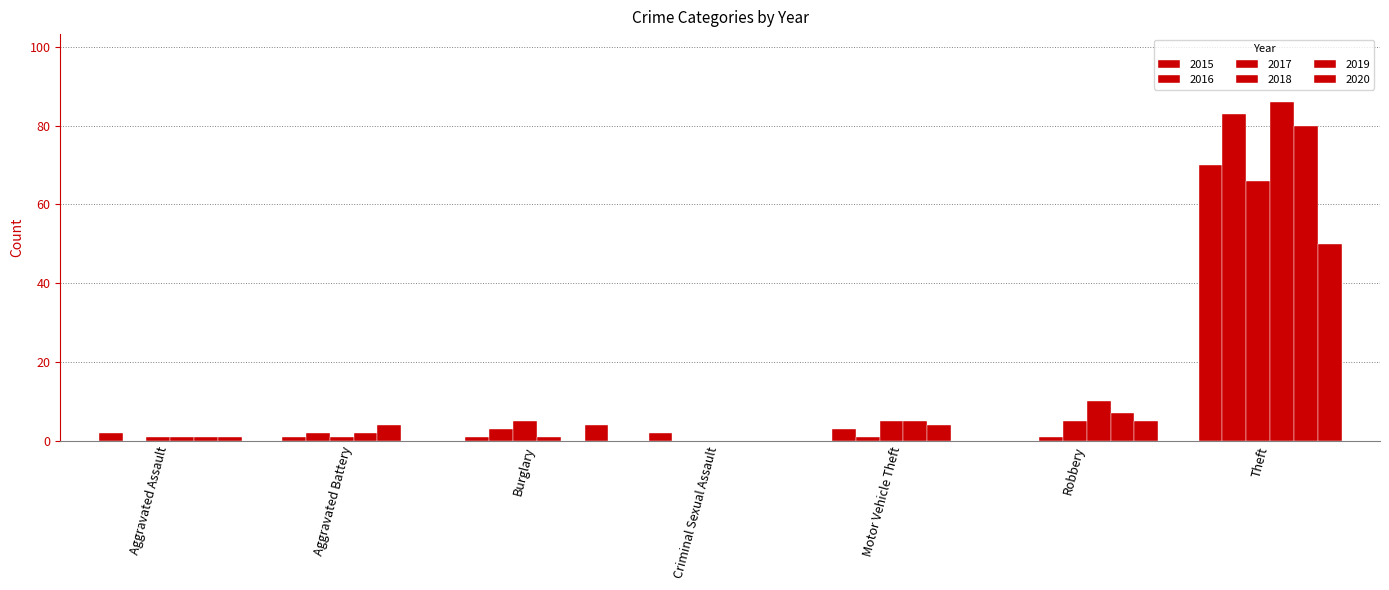

How many groups of bars are there?

7